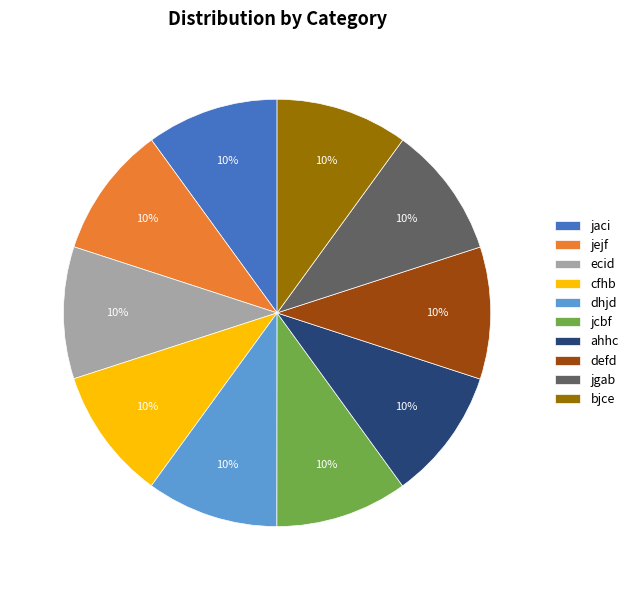

To the nearest percent, what percentage of the pie is jaci?

10%